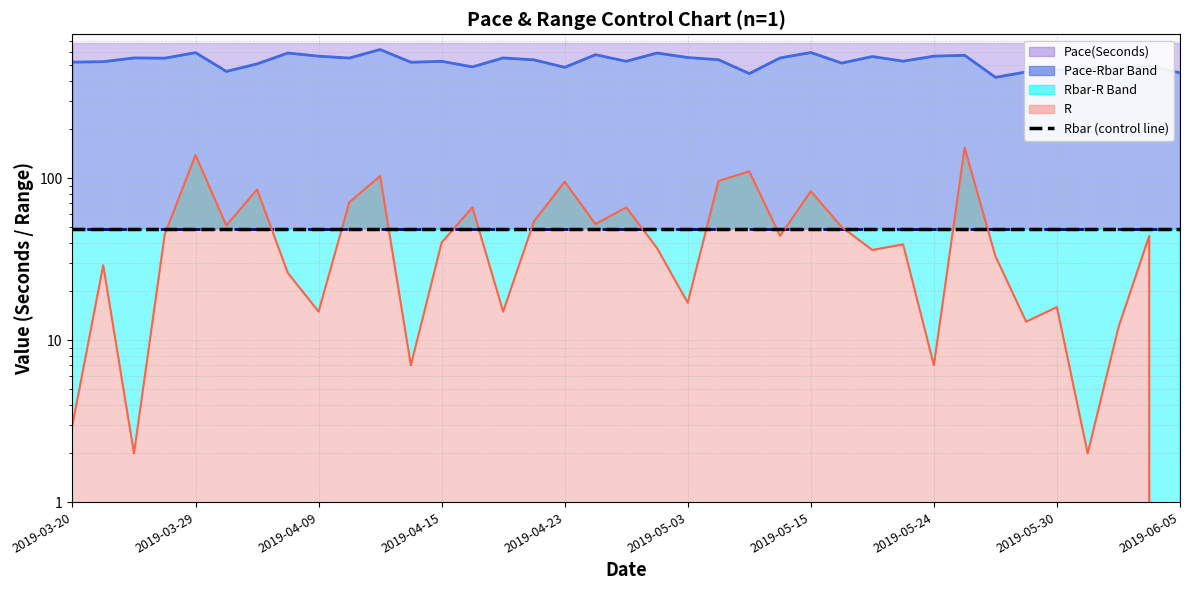

What is the average value of the R series?

47